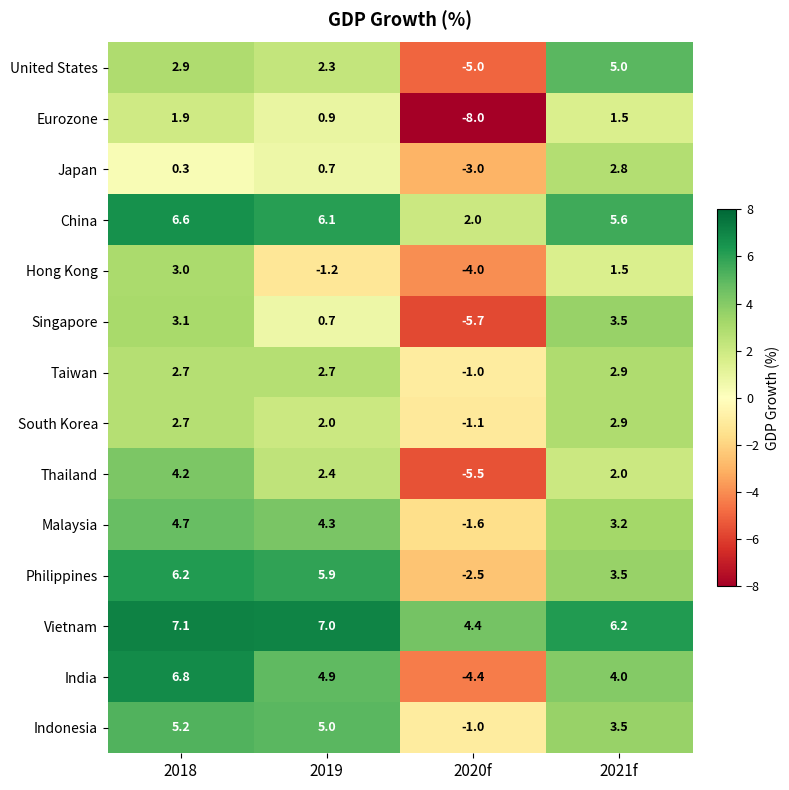

What is the spread (max minus min) of values at 2020f?

12.4